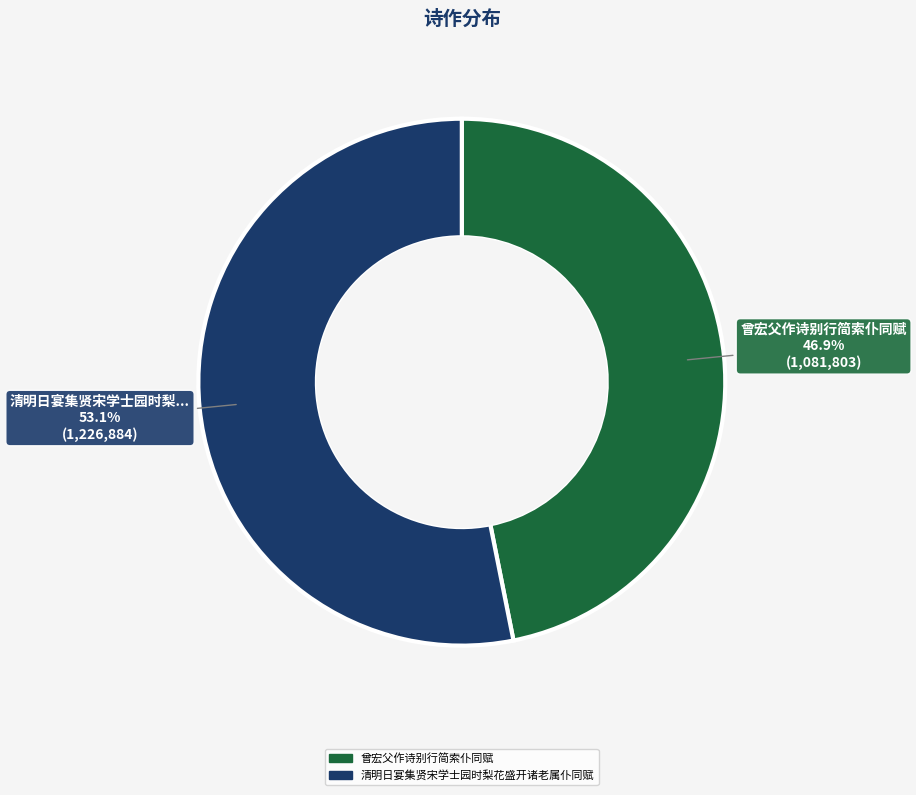

Is there a majority slice in this chart?

Yes